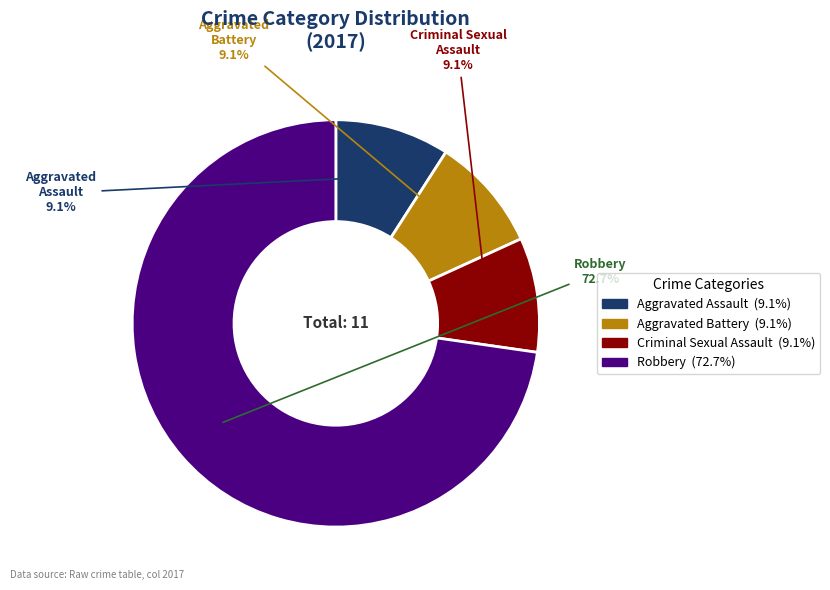

To the nearest percent, what is the average slice percentage?

25%